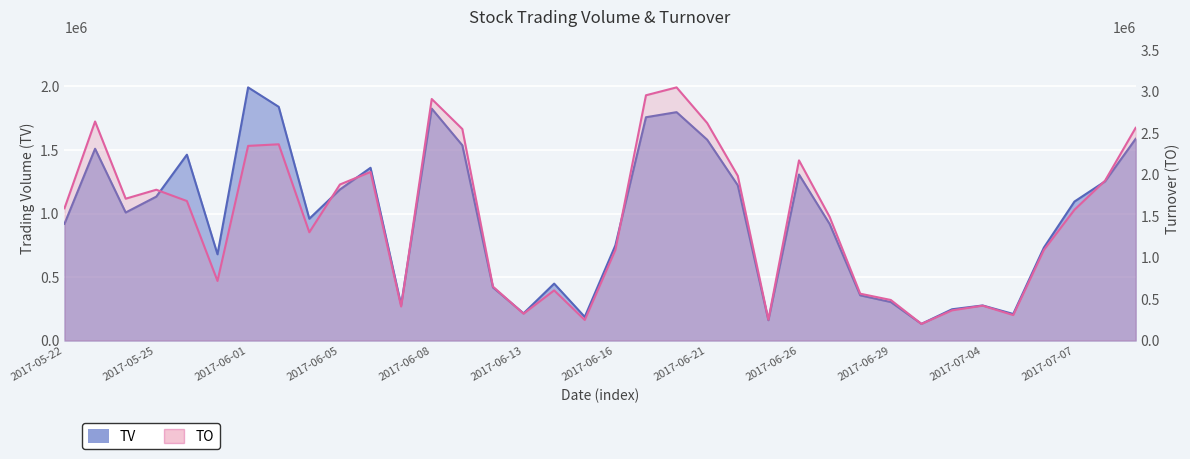

How many interior local valleys does the TV series have?

9